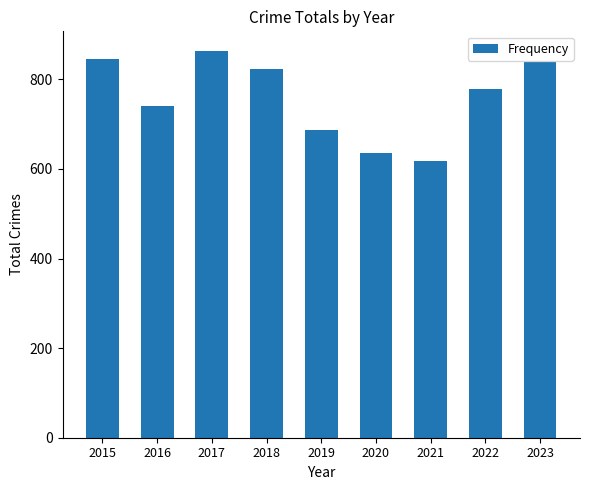

True or false: the data shows 1022 at 2020.

False